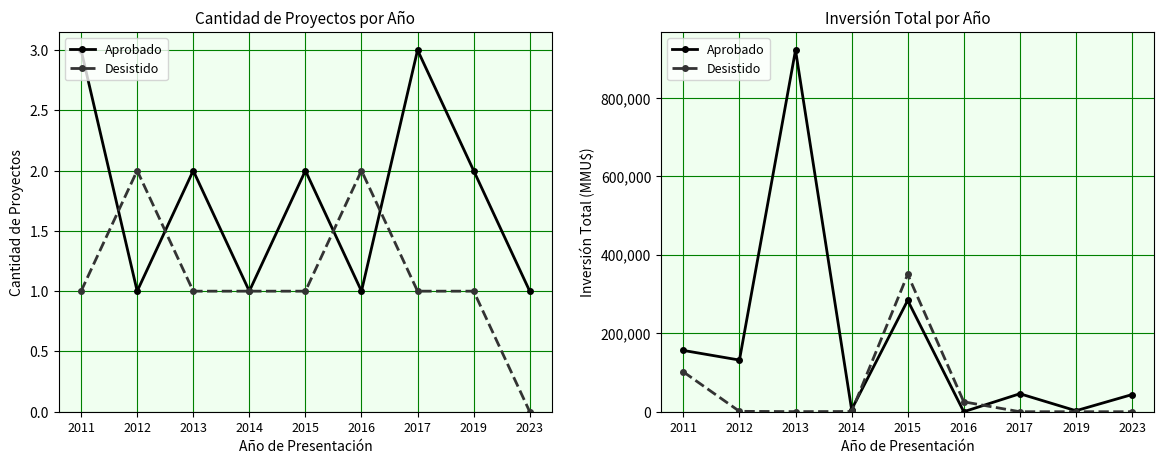

What is the sum of all Aprobado values?

1591482